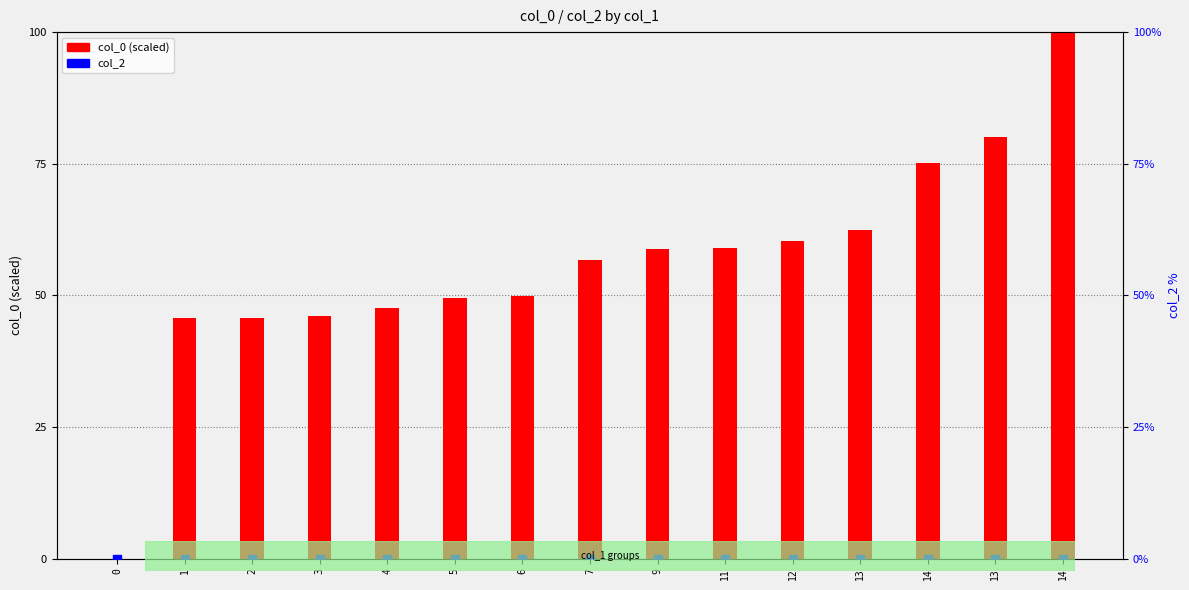

Which series contains the highest Y value?

col_0 (scaled)